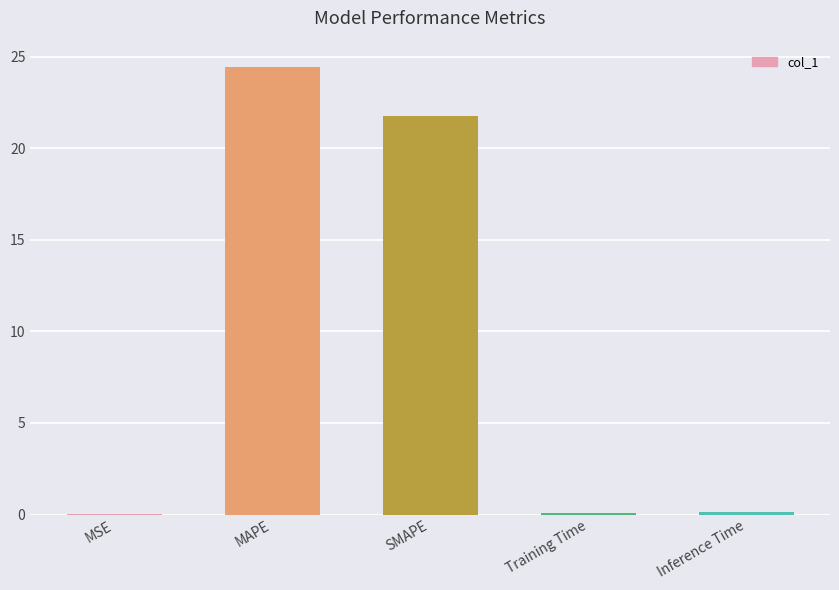

Where is the data nearest to the value 12?

SMAPE